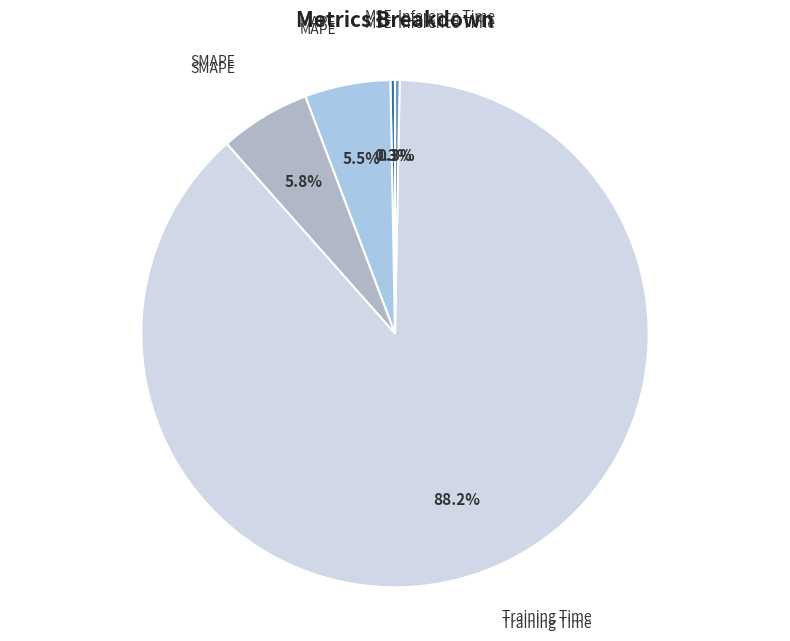

To the nearest percent, what is the average slice percentage?

20%